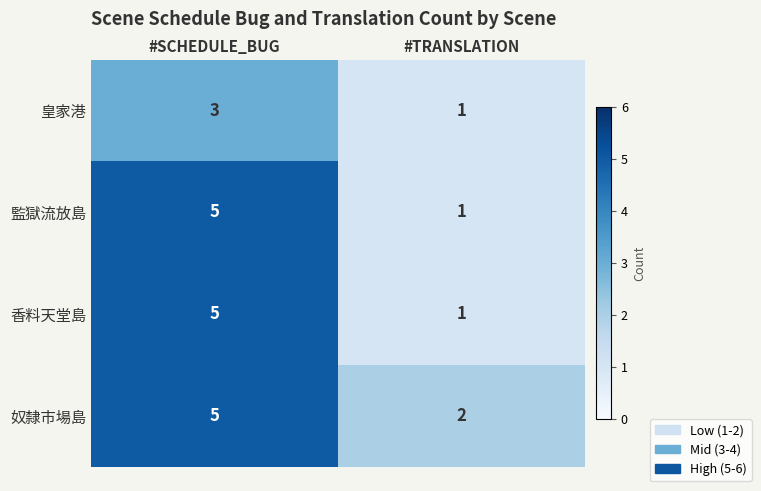

What is the spread (max minus min) of values at #SCHEDULE_BUG?

2